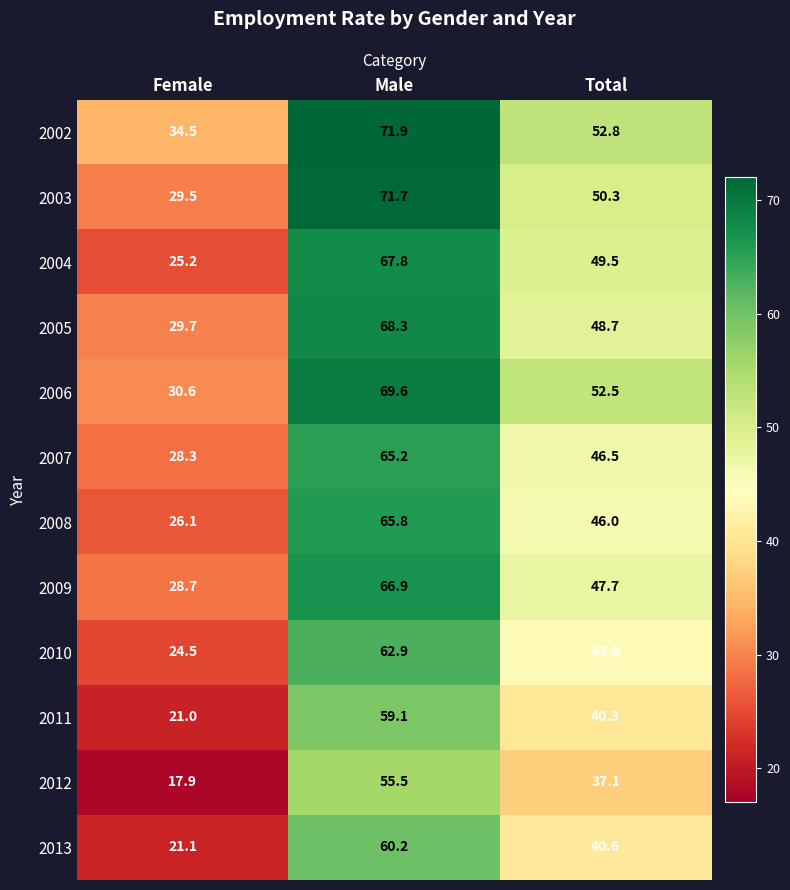

Which category has the highest value across all series?

Male